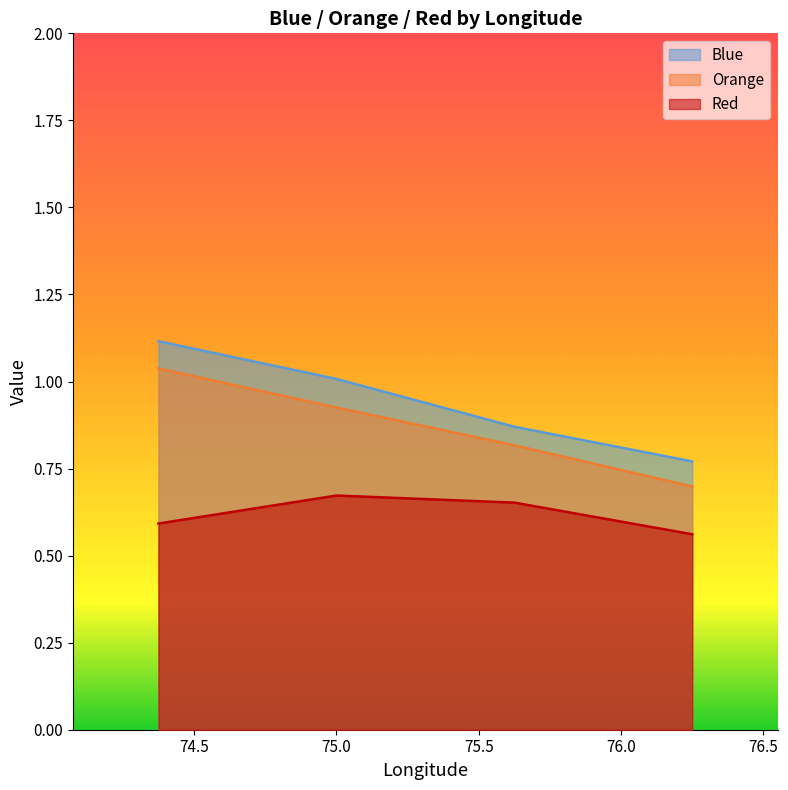

What are all the series names shown in the legend?

Blue, Orange, Red